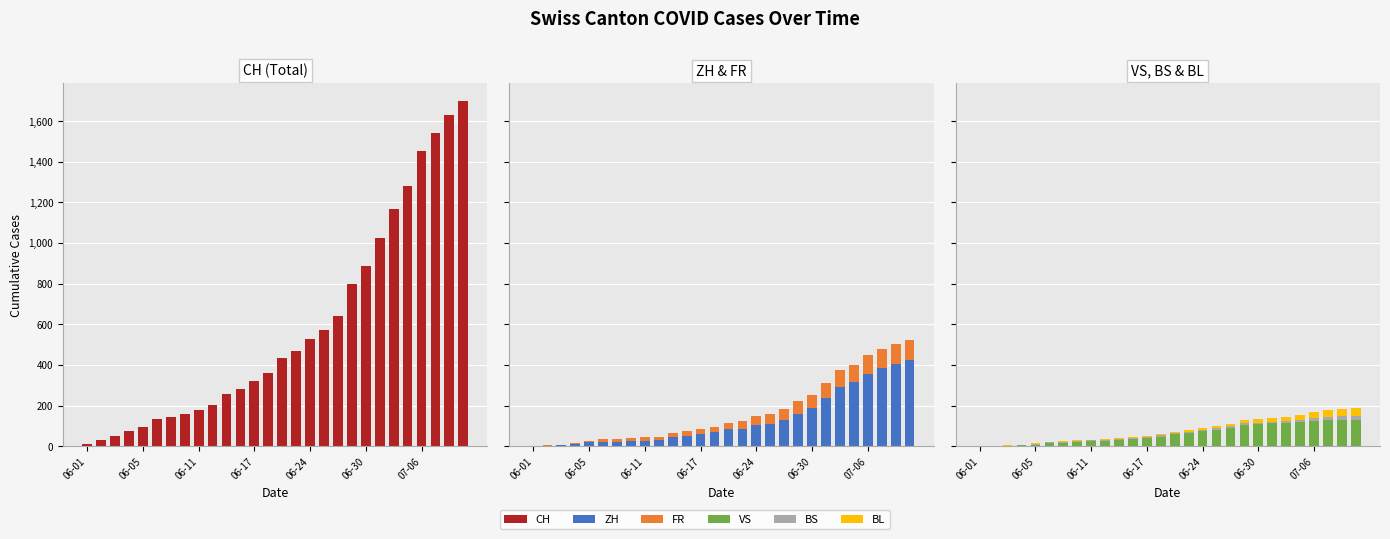

What is the maximum value for CH?

1700